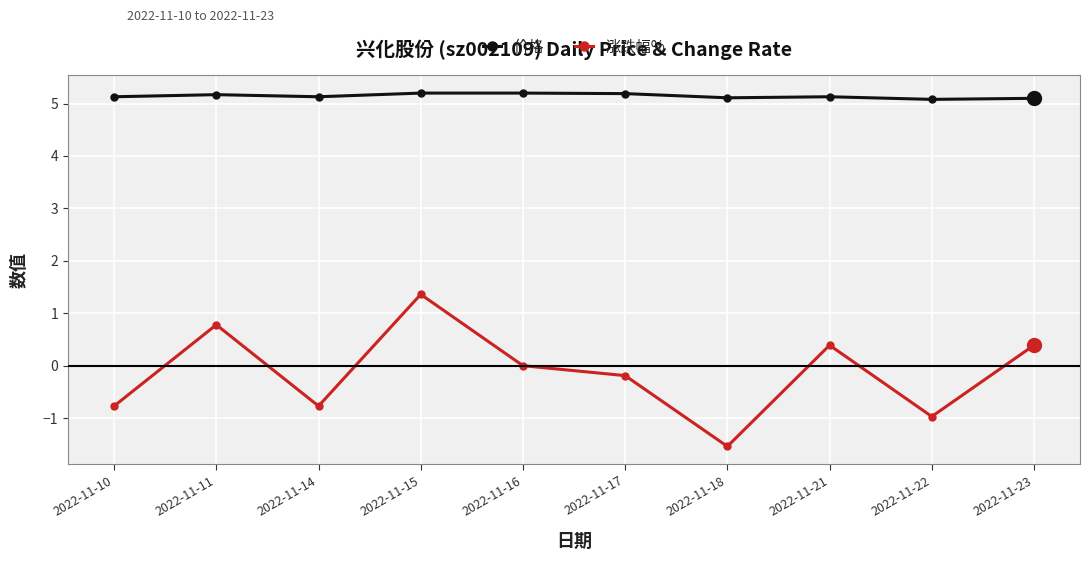

What are all the series names shown in the legend?

价格, 涨跌幅%